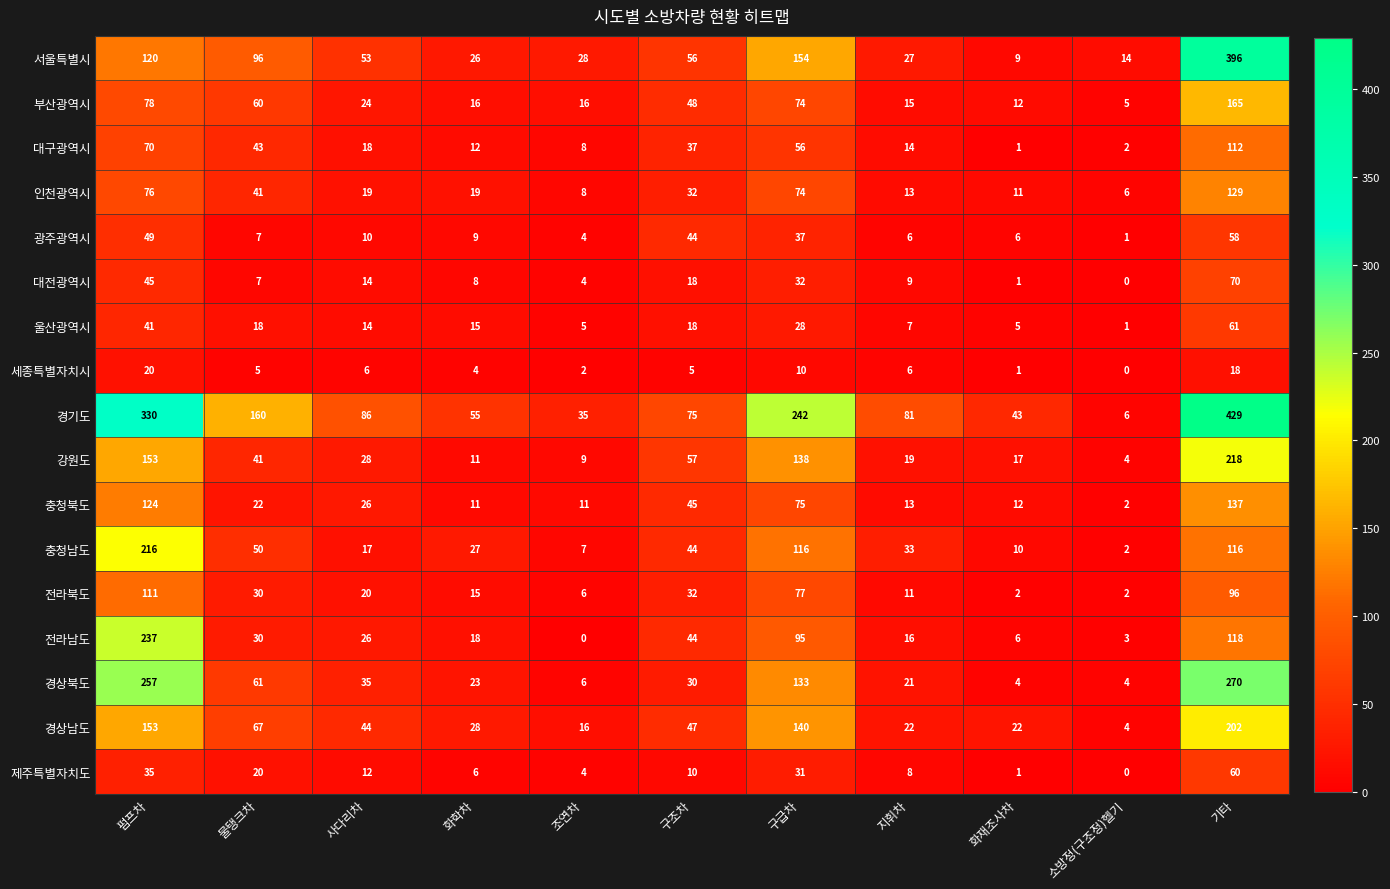

At how many categories does at least one series exceed 316?

2